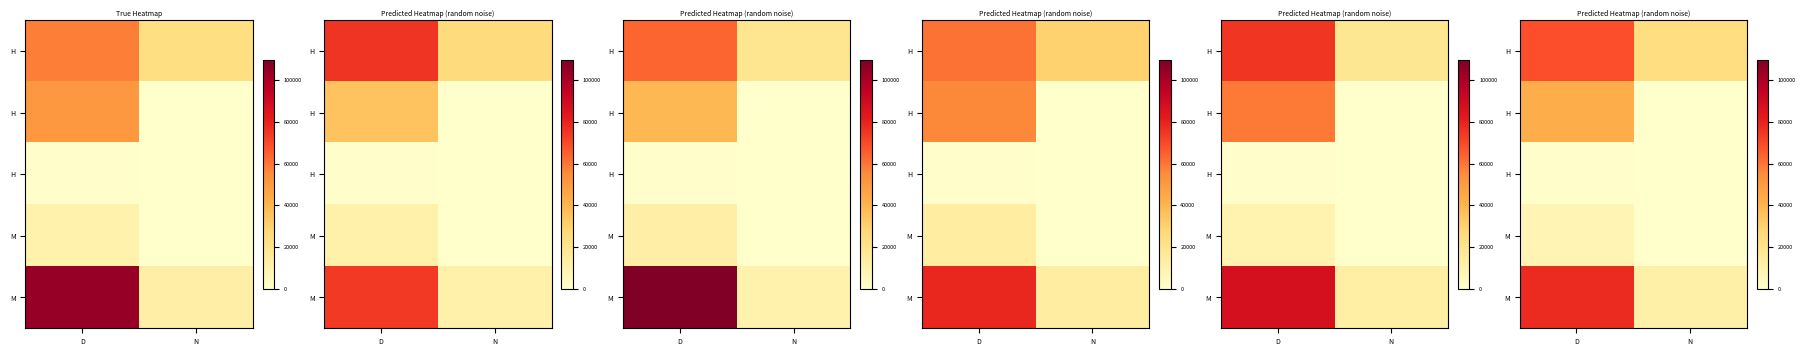

At which category is the sum across all series the highest?

D